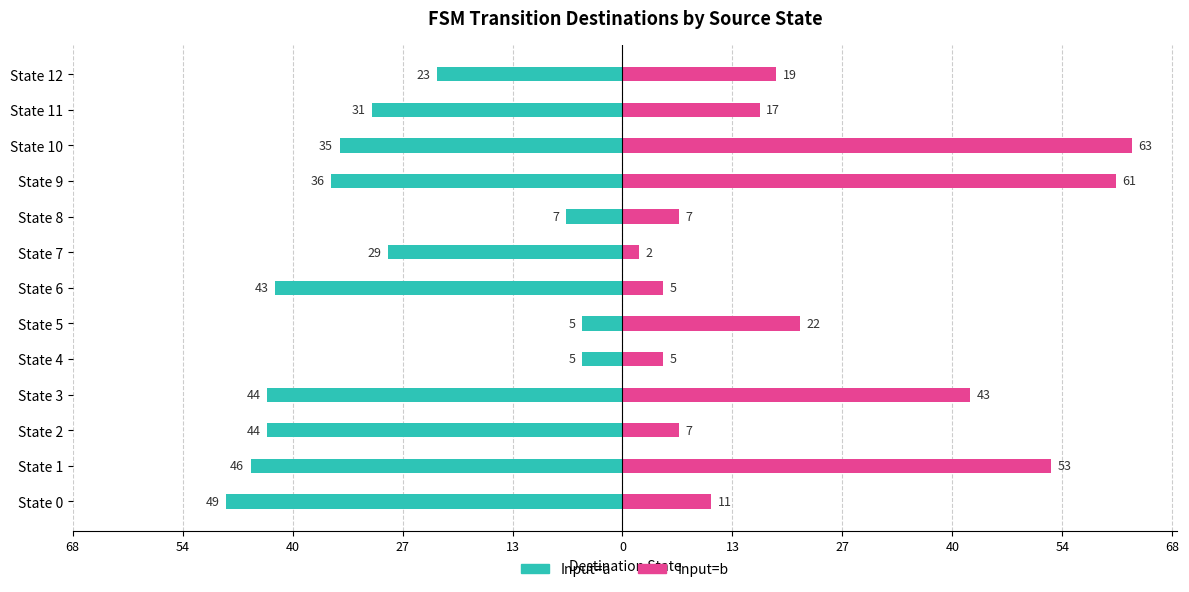

What are all the series names shown in the legend?

Input=a, Input=b